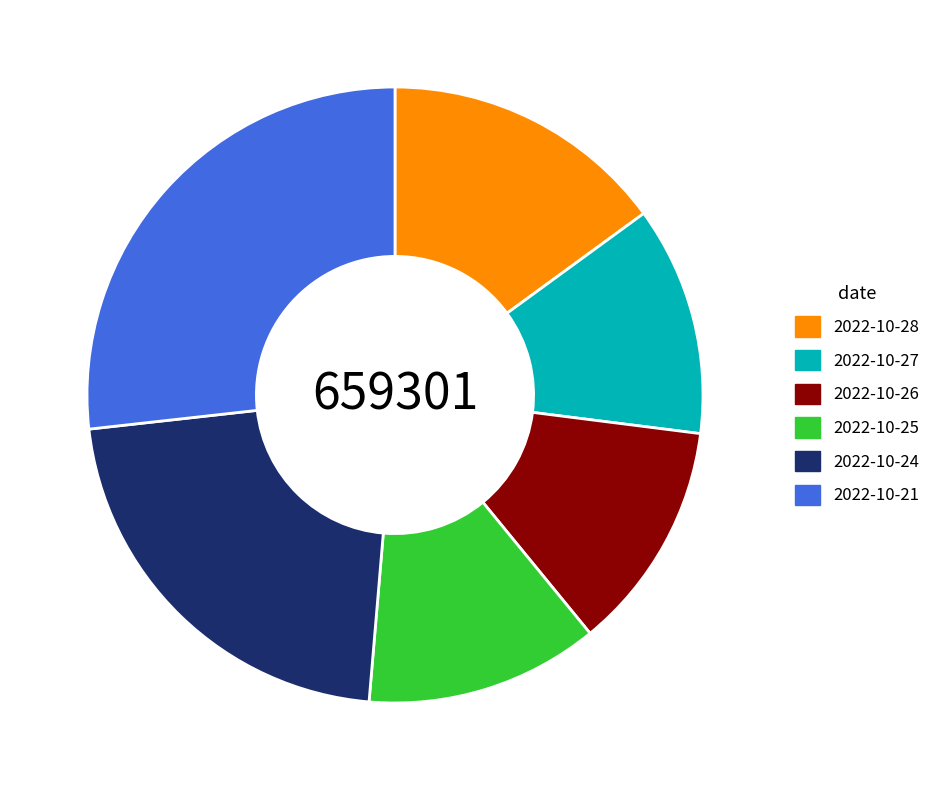

Combined, do 2022-10-26 and 2022-10-27 account for over 50%?

No